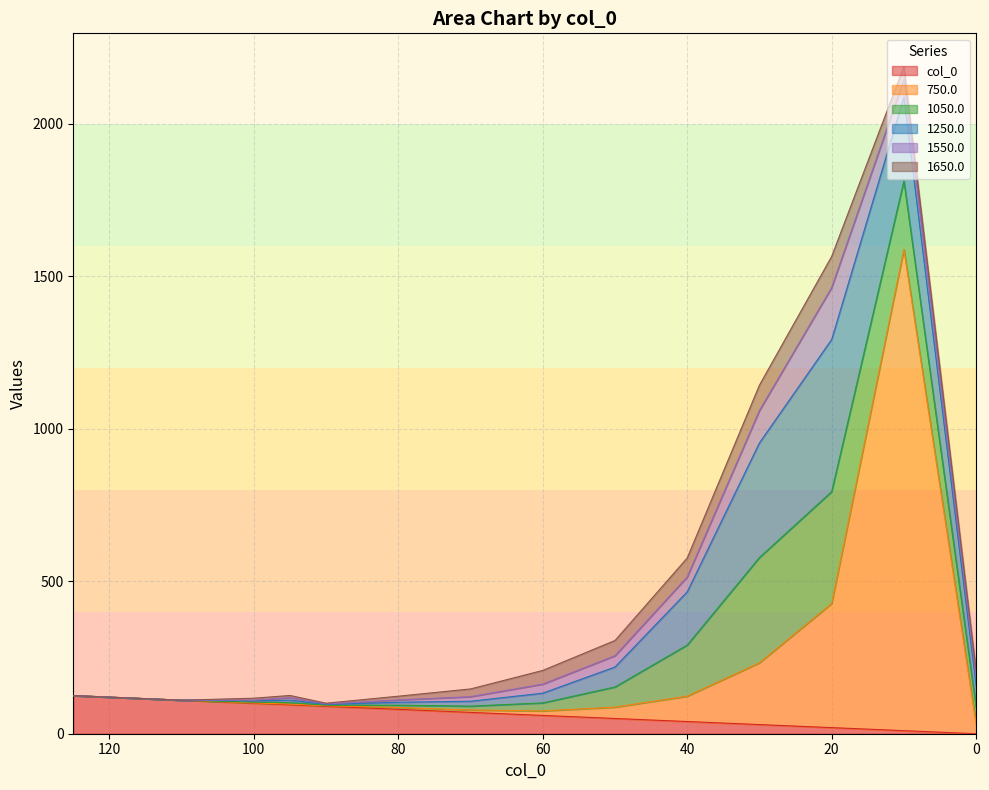

Between 90.0 and 20.0, which series saw the biggest shift?

1250.0